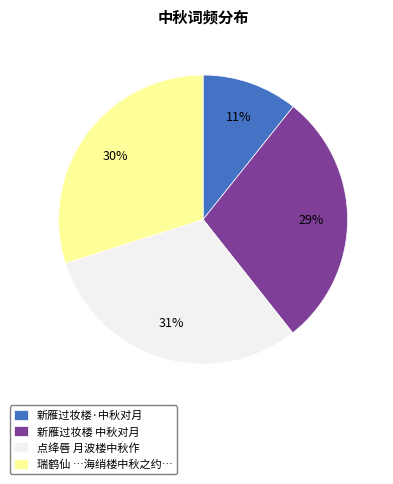

To the nearest percent, what is the average slice percentage?

25%